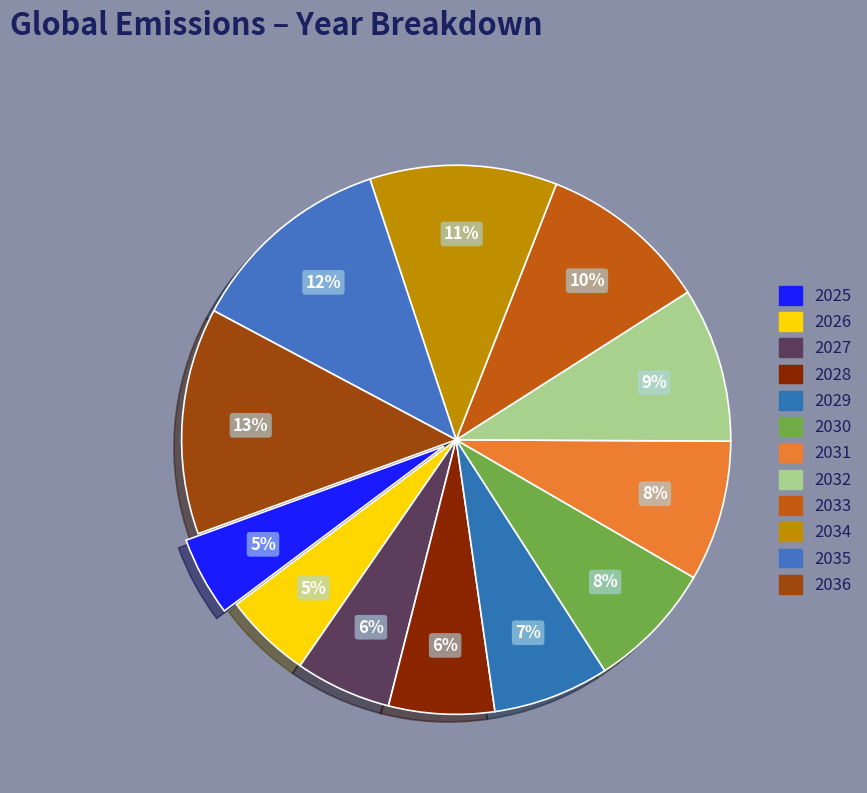

How many slices are in this pie chart?

12